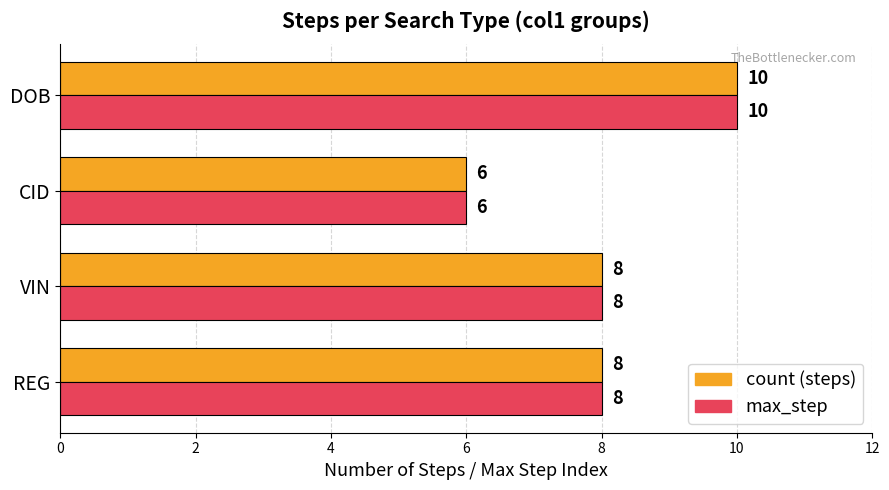

What is the difference between the maximum and minimum values in the count (steps) series?

4